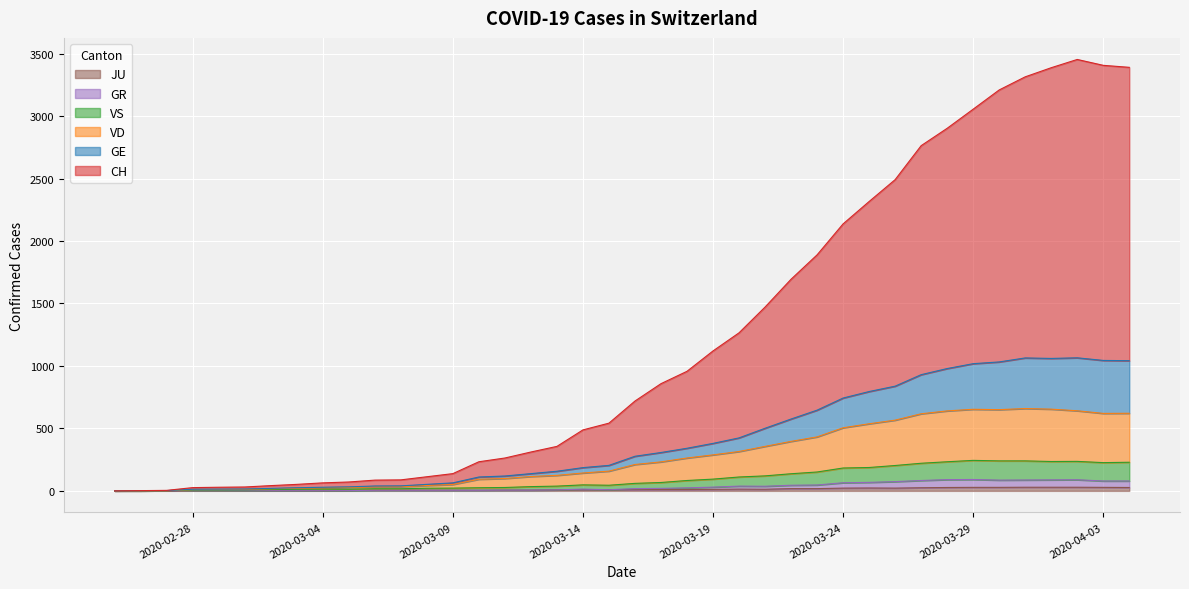

Does the chart display data point markers on the line(s)?

No